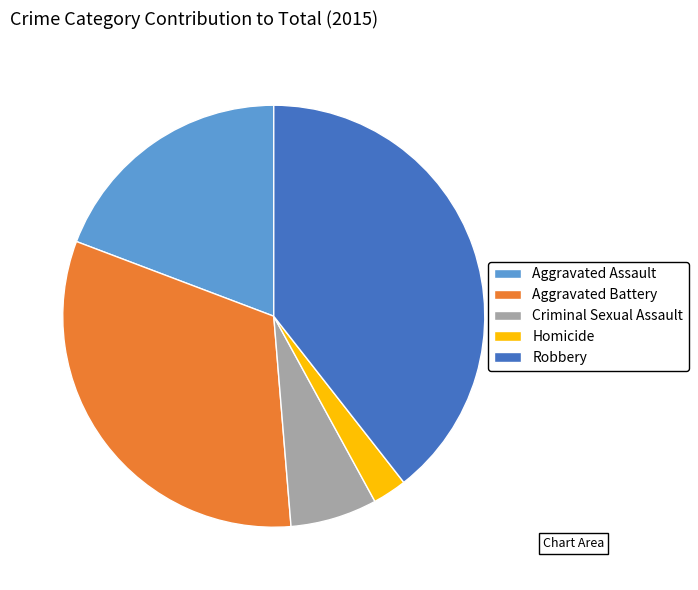

The Robbery slice represents 39% of the pie. True or false?

True